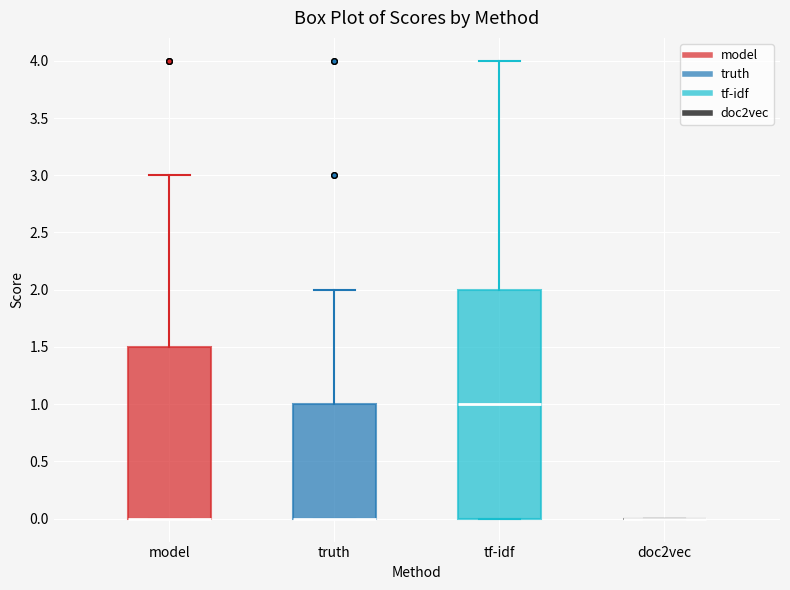

Reading left to right, transcribe this box plot: for each box, give where its median line is, the range the box spans, and where its two whiskers end, as read against the y-axis. The values are not printed on the chart, so give them approximately, as read against the axis.

model: median 0.0 (drawn on the box's lower edge), box 0.0 to 1.5, whiskers 0.0 to 3.0
truth: median 0.0 (drawn on the box's lower edge), box 0.0 to 1.0, whiskers 0.0 to 2.0
tf-idf: median 1.0, box 0.0 to 2.0, whiskers 0.0 to 4.0
doc2vec: box collapsed to a line at 0.0, whiskers 0.0 to 0.0